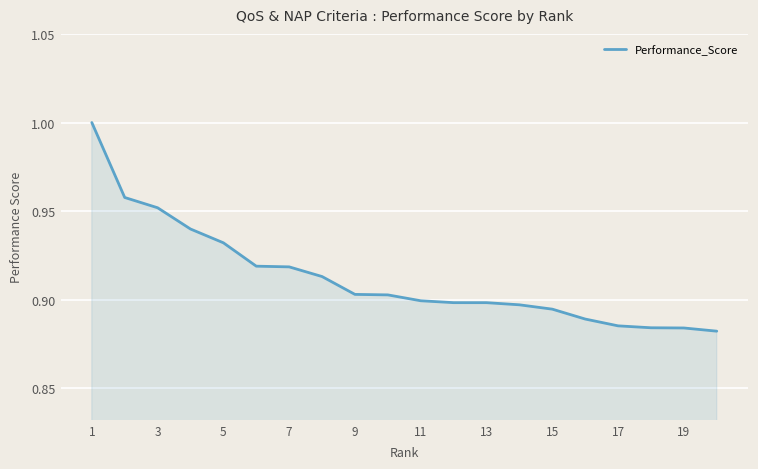

Is it true that the value at 9 is 0.3?

False